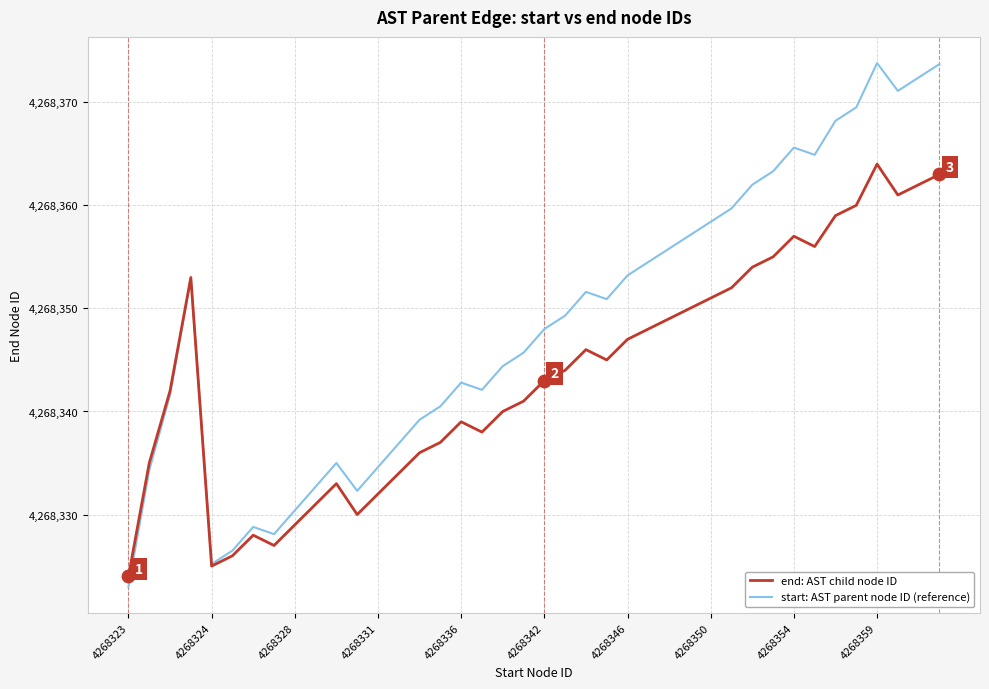

Rank the series by their average value, from lowest to highest.

end: AST child node ID, start: AST parent node ID (reference)